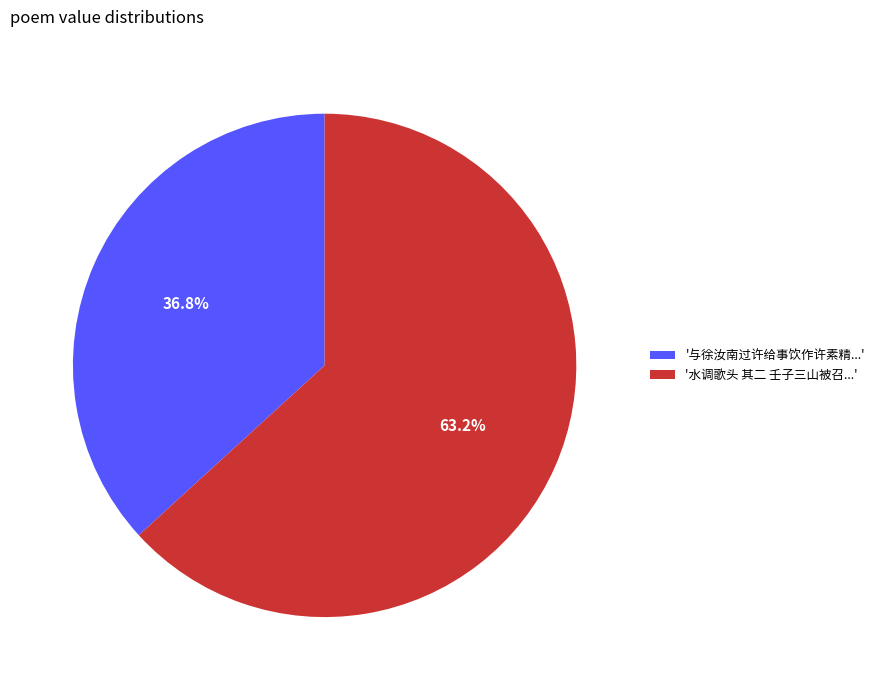

What percentage is NOT represented by '水调歌头 其二 壬子三山被召...'?

36.8%